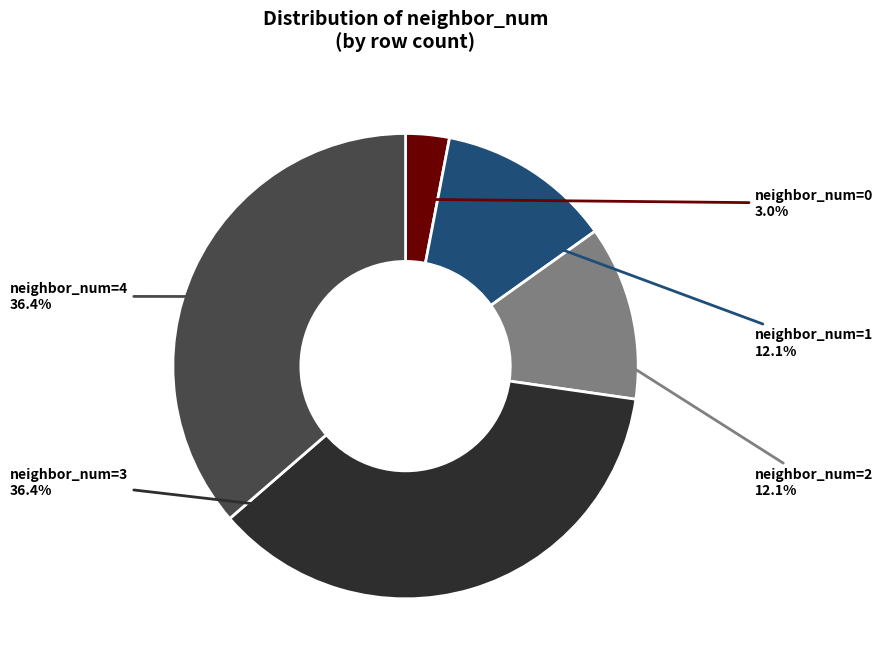

Is neighbor_num=1 the majority of the pie?

No